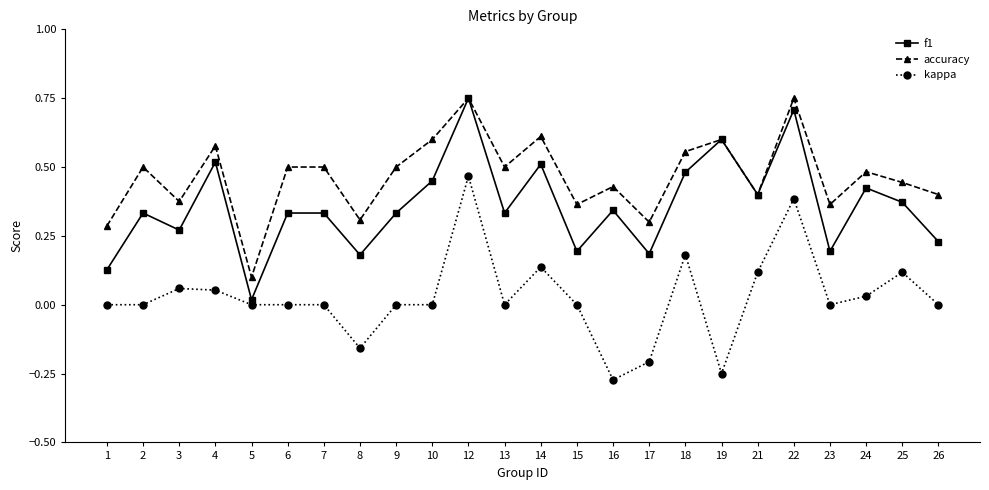

Which category has the lowest value in the f1 series?

5